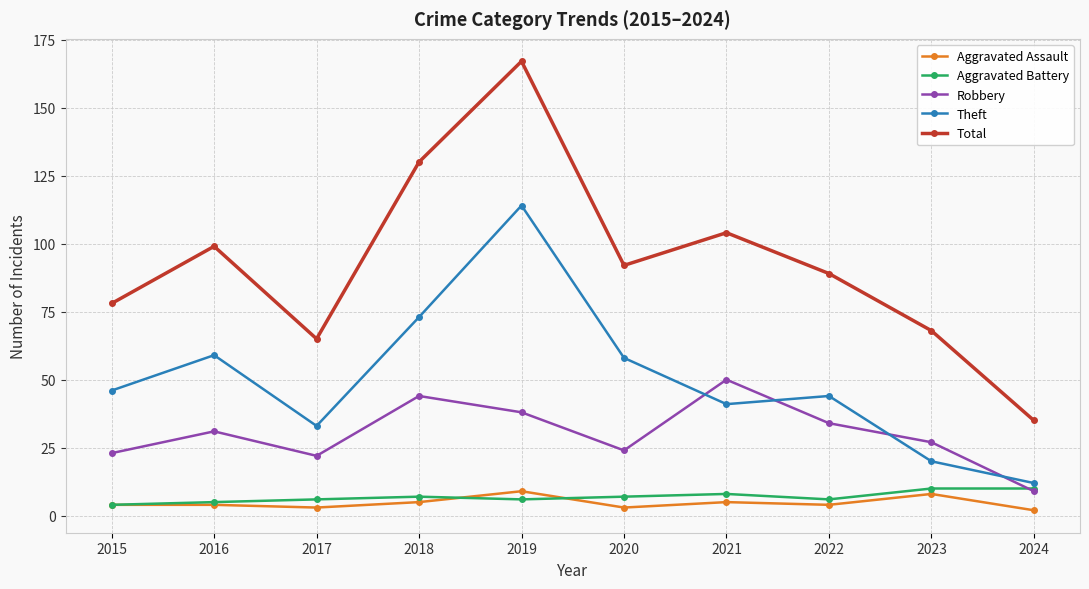

Which category has the highest value in the Robbery series?

2021